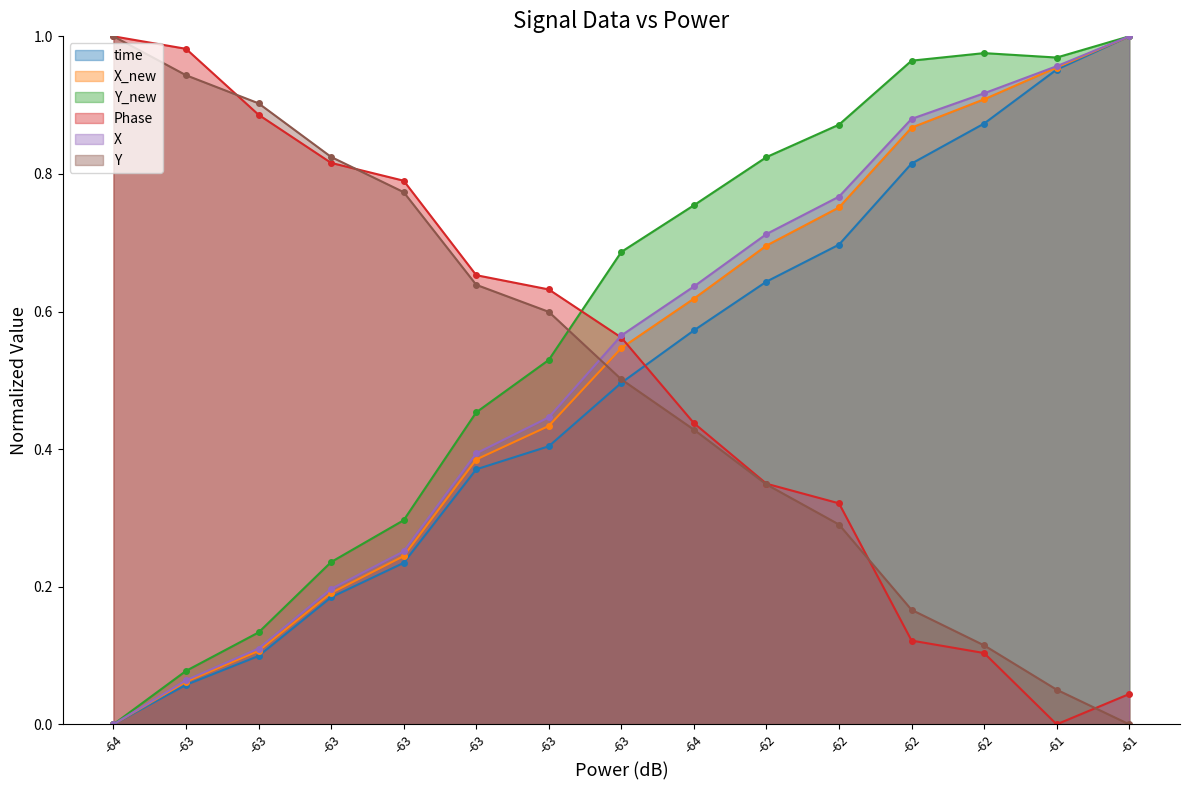

What is the difference between the highest and lowest values at -64?

1.0